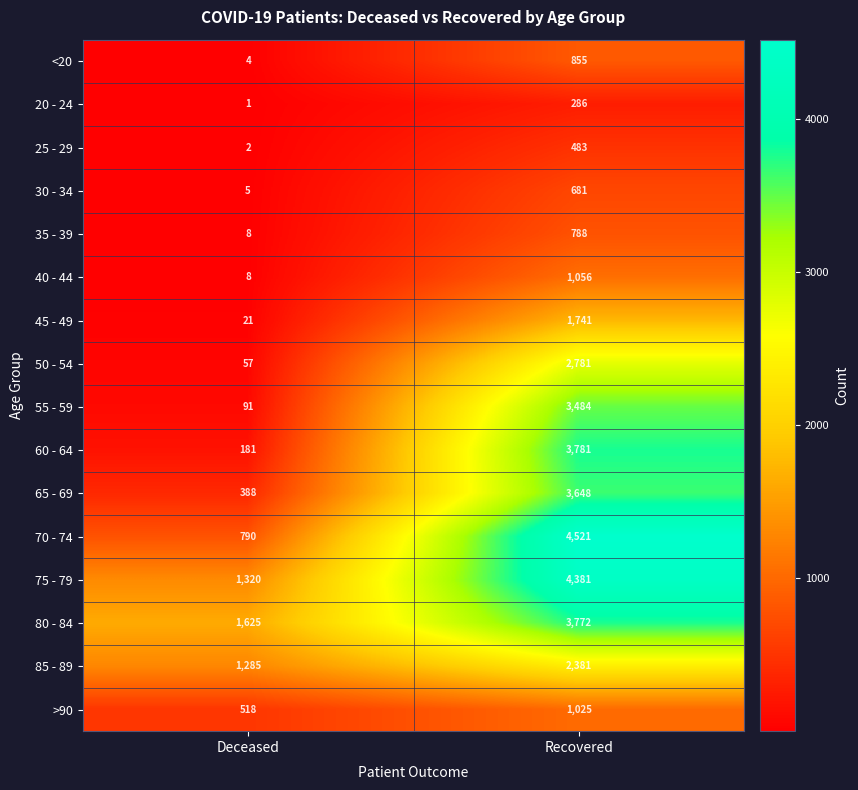

What is the greatest value displayed?

4521